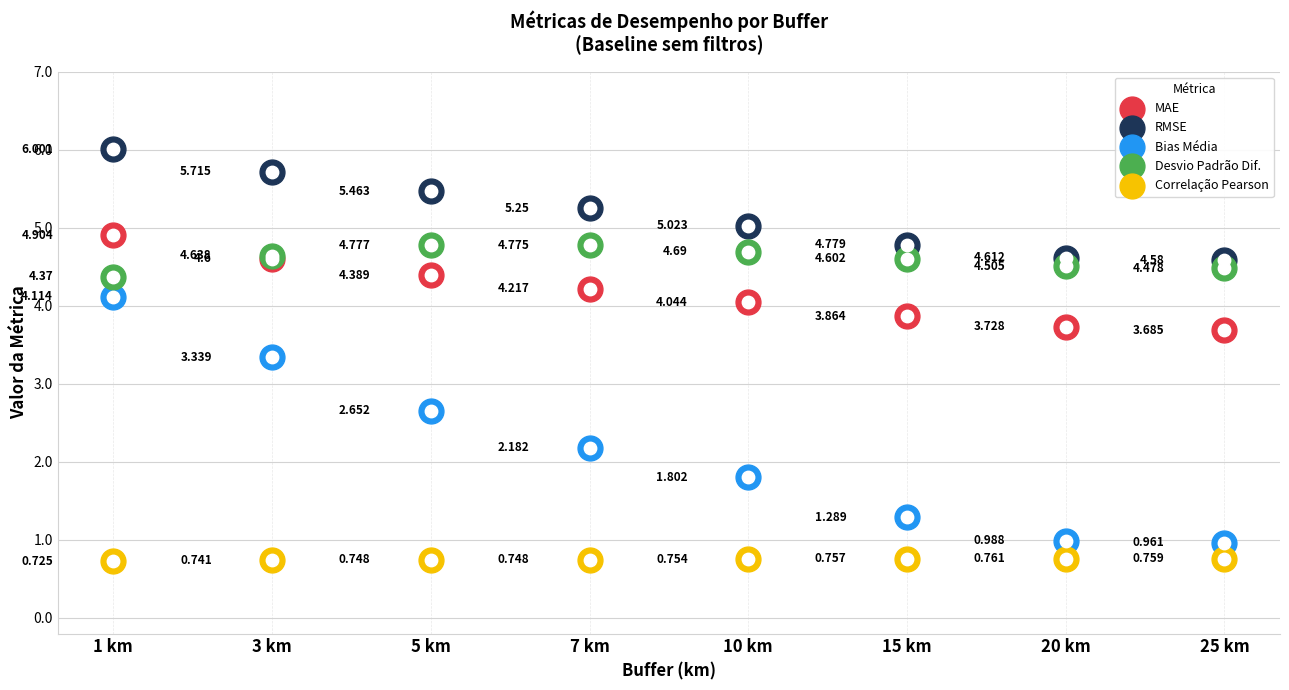

At how many categories does at least one series exceed 5?

5